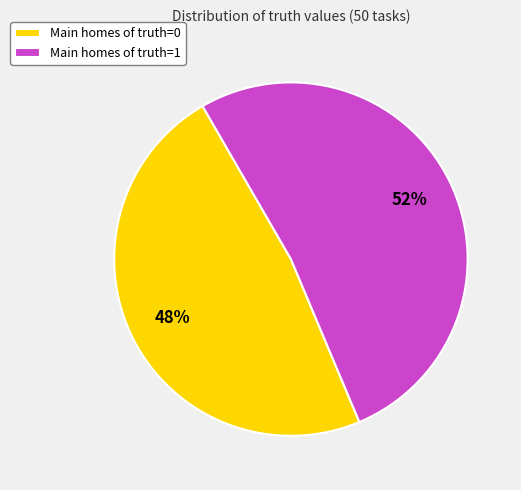

True or false: Main homes of truth=1 accounts for 64% of the total.

False